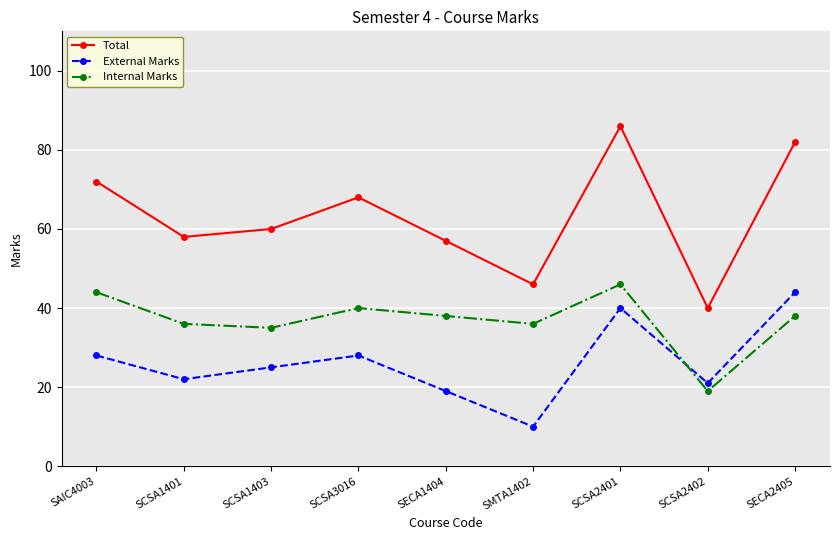

In Internal Marks, how many points are lower than both neighbors (excluding endpoints)?

3